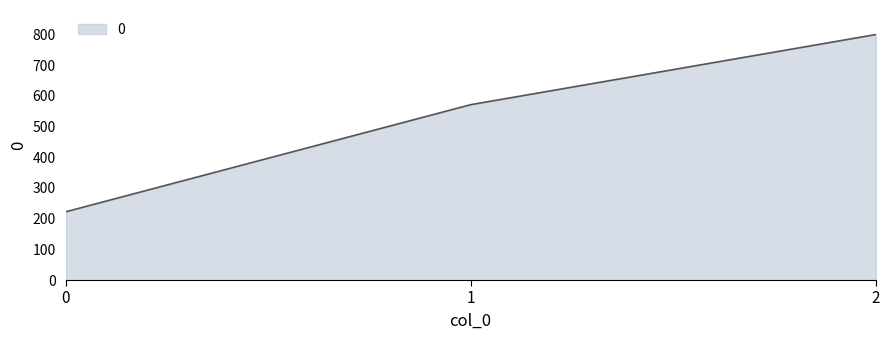

What is the change in value from 0 to 2?

+577.8